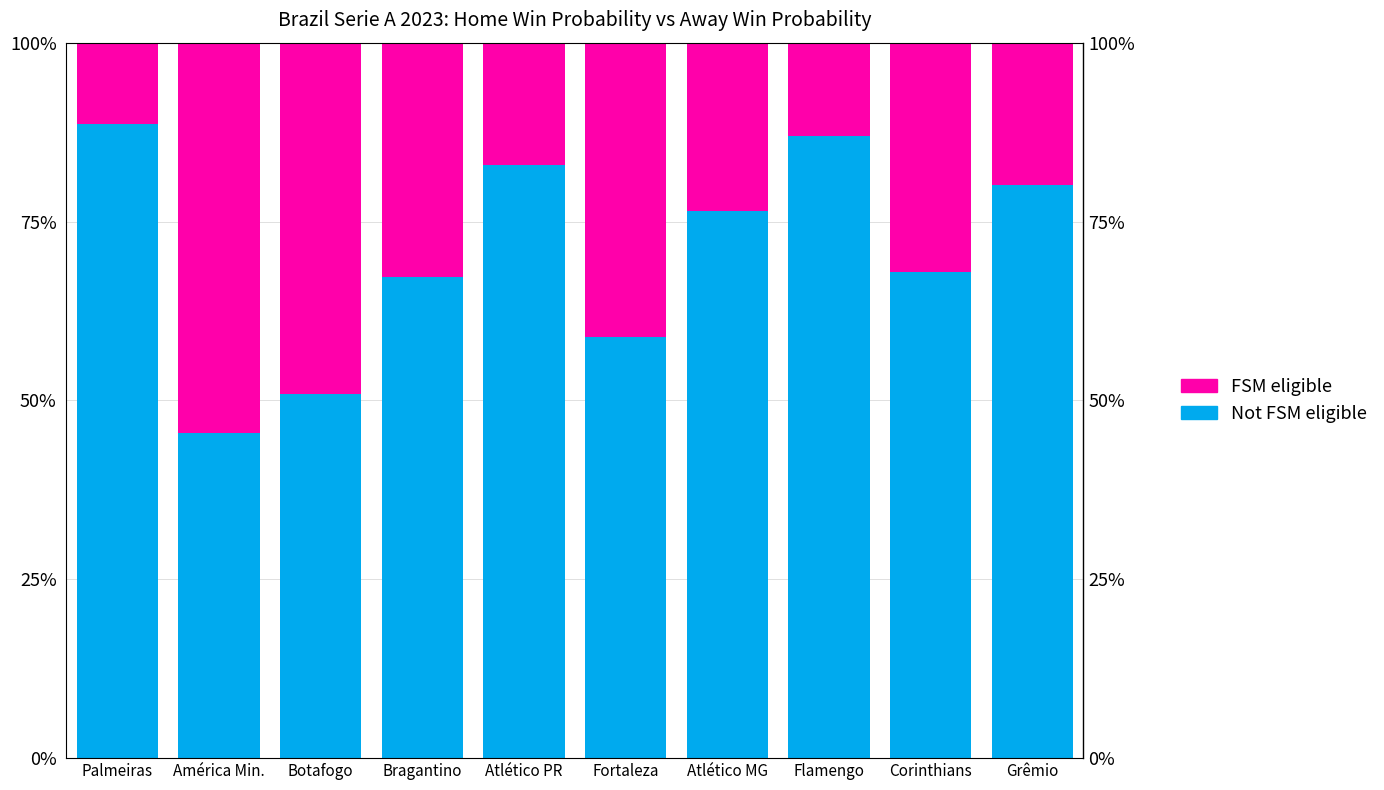

What is the sum of the FSM eligible values at Fortaleza and Botafogo?

90.2